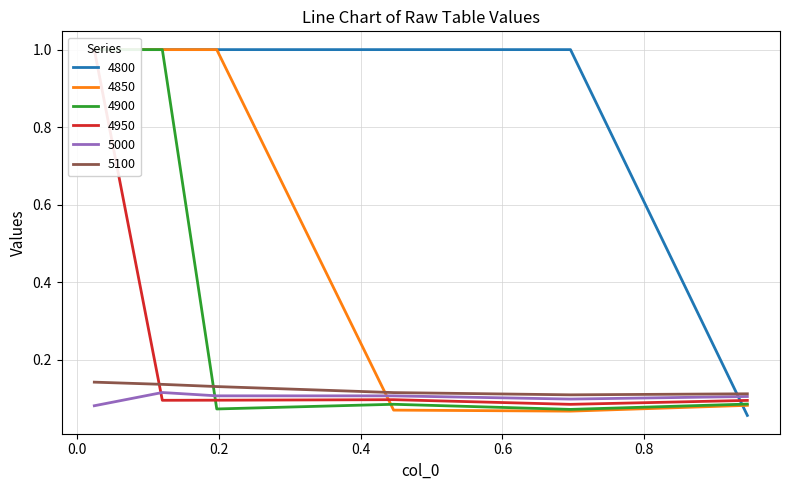

What position from the right is 0.1205479452054795?

5